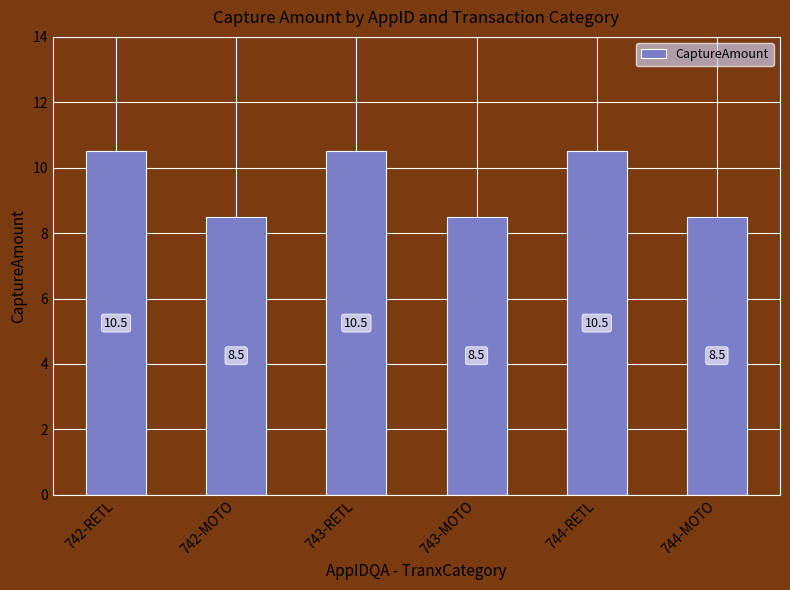

Are the bars grouped side by side (vs. stacked)?

No